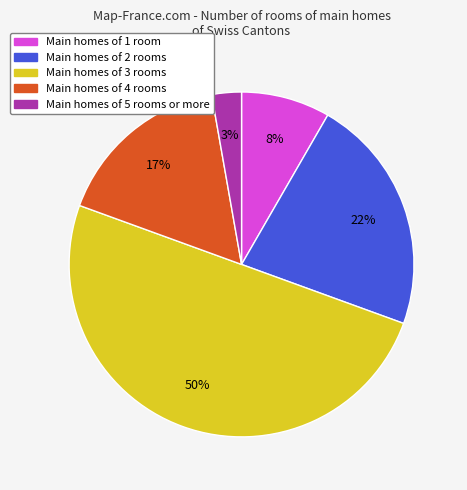

To the nearest percent, what is the average slice percentage?

20%